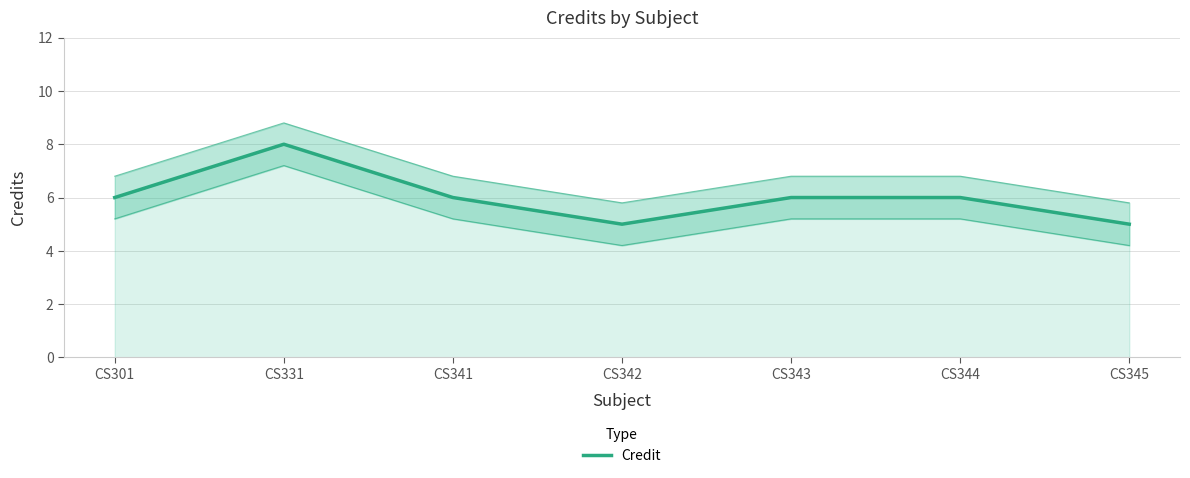

What is the greatest value displayed?

8